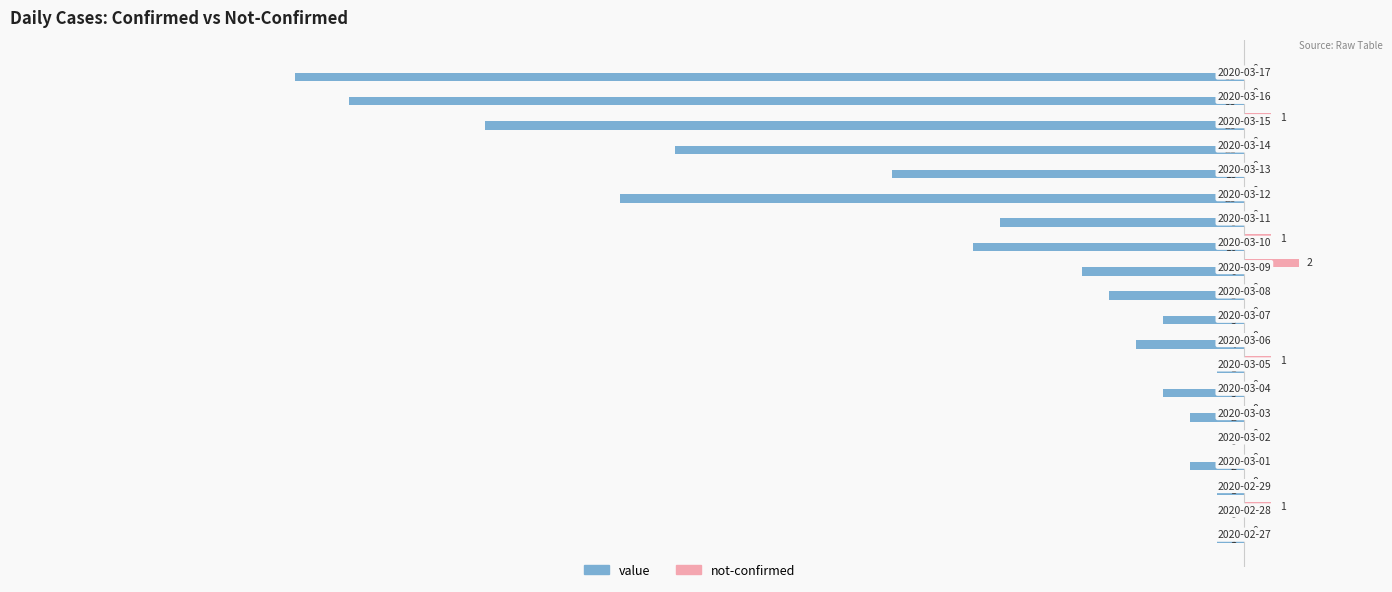

Which series has the largest total across all categories?

not-confirmed